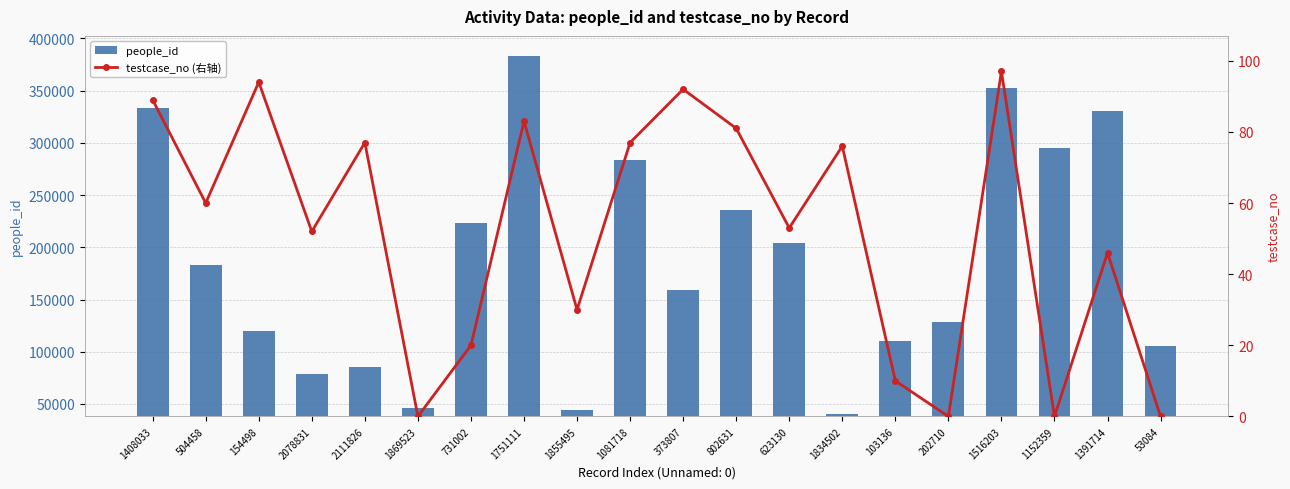

Does the chart contain stacked bars?

No